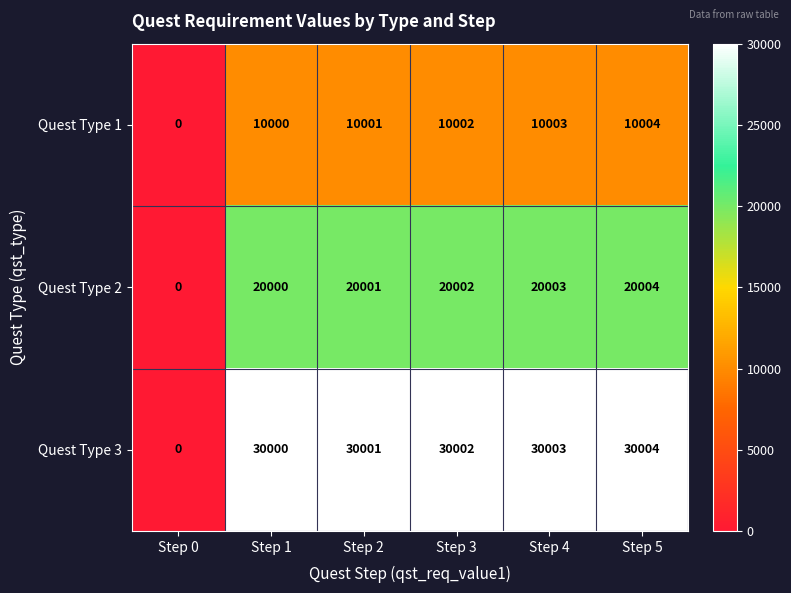

At which category is the sum across all series the highest?

Step 5